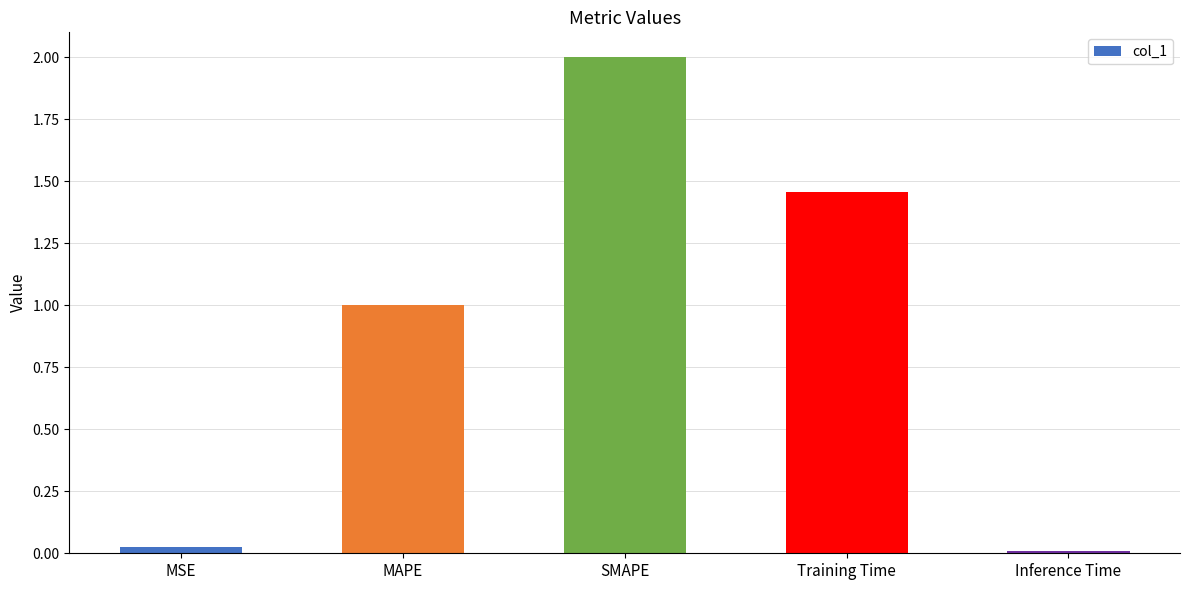

What is the difference between the maximum and minimum values?

2.0